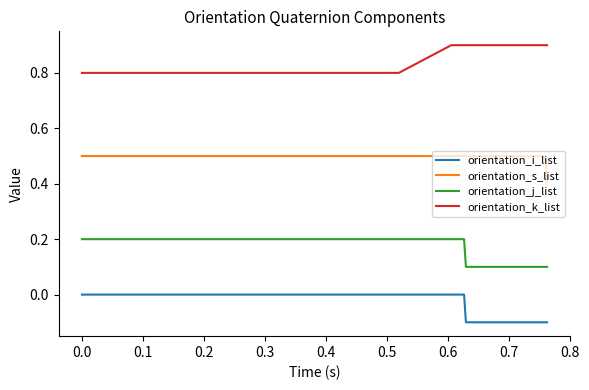

Reading right to left, what are all the values shown in this chart?

orientation_i_list: -0.1	-0.1	-0.1	-0.1	-0.1	-0.1	0.0	0.0	0.0	0.0	0.0	0.0	0.0	0.0	0.0	0.0	0.0	0.0	0.0	0.0	0.0	0.0	0.0	0.0	0.0	0.0	0.0	0.0	0.0	0.0	0.0	0.0	0.0	0.0	0.0	0.0	0.0	0.0	0.0	0.0
orientation_s_list: 0.4	0.5	0.5	0.5	0.5	0.5	0.5	0.5	0.5	0.5	0.5	0.5	0.5	0.5	0.5	0.5	0.5	0.5	0.5	0.5	0.5	0.5	0.5	0.5	0.5	0.5	0.5	0.5	0.5	0.5	0.5	0.5	0.5	0.5	0.5	0.5	0.5	0.5	0.5	0.5
orientation_j_list: 0.1	0.1	0.1	0.1	0.1	0.1	0.2	0.2	0.2	0.2	0.2	0.2	0.2	0.2	0.2	0.2	0.2	0.2	0.2	0.2	0.2	0.2	0.2	0.2	0.2	0.2	0.2	0.2	0.2	0.2	0.2	0.2	0.2	0.2	0.2	0.2	0.2	0.2	0.2	0.2
orientation_k_list: 0.9	0.9	0.9	0.9	0.9	0.9	0.9	0.9	0.9	0.9	0.8	0.8	0.8	0.8	0.8	0.8	0.8	0.8	0.8	0.8	0.8	0.8	0.8	0.8	0.8	0.8	0.8	0.8	0.8	0.8	0.8	0.8	0.8	0.8	0.8	0.8	0.8	0.8	0.8	0.8